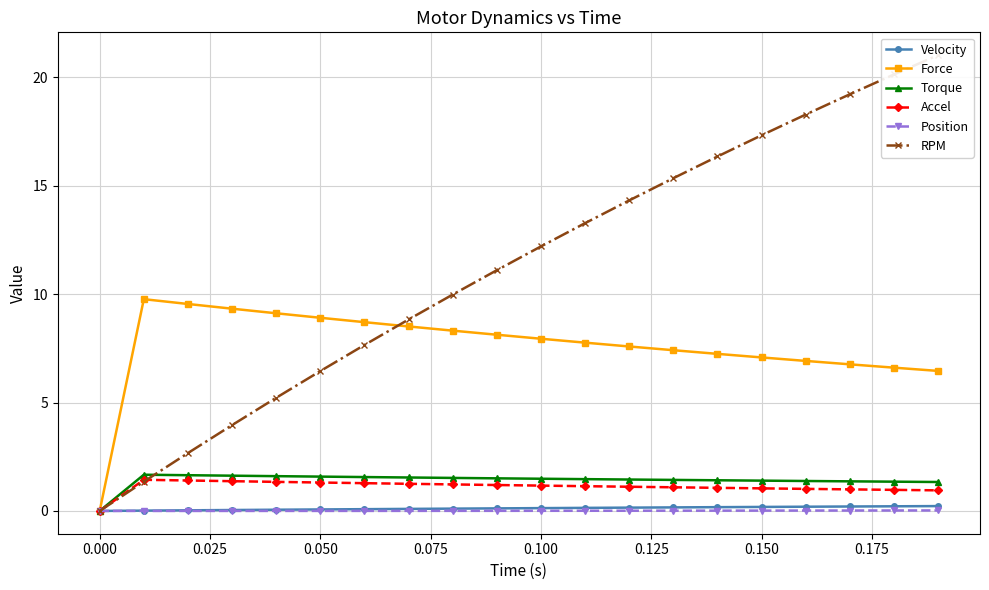

True or false: Accel and Position cross at least once.

False